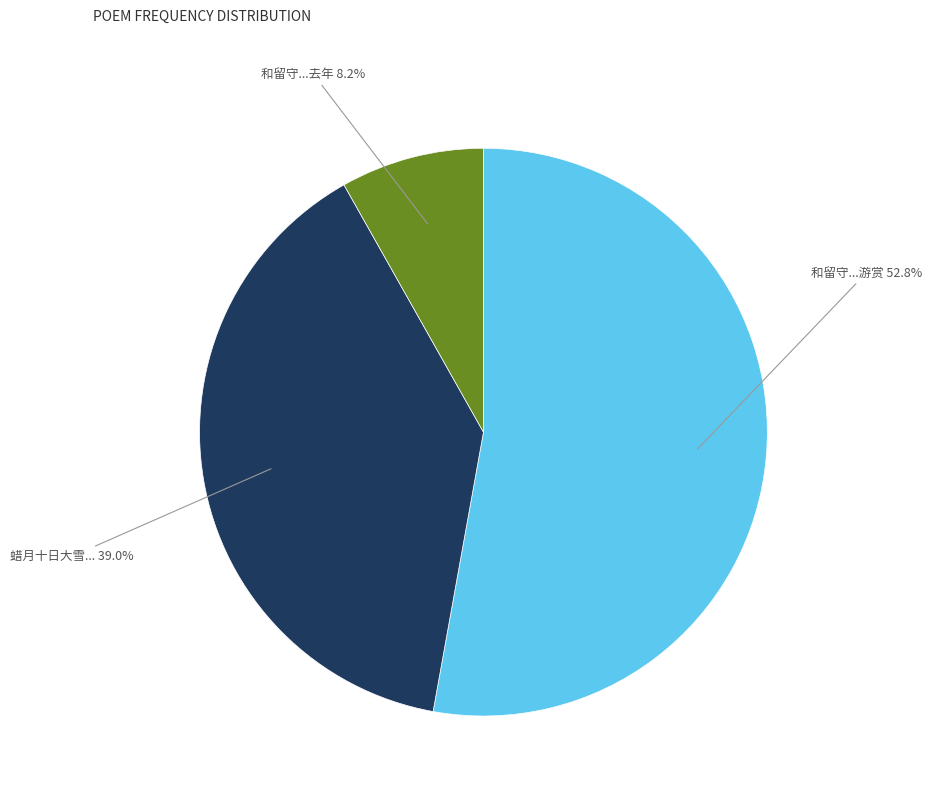

Does any single category account for the majority?

Yes